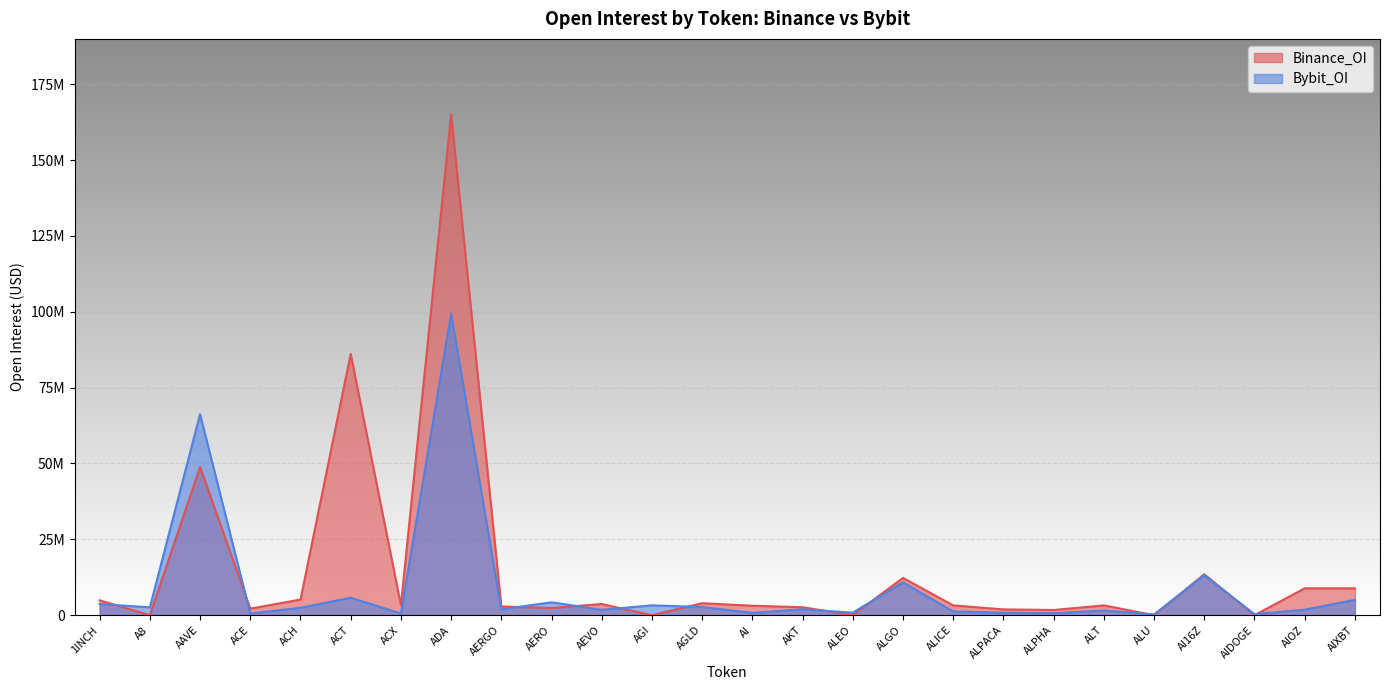

How many values in the Bybit_OI series exceed 1960015?

12